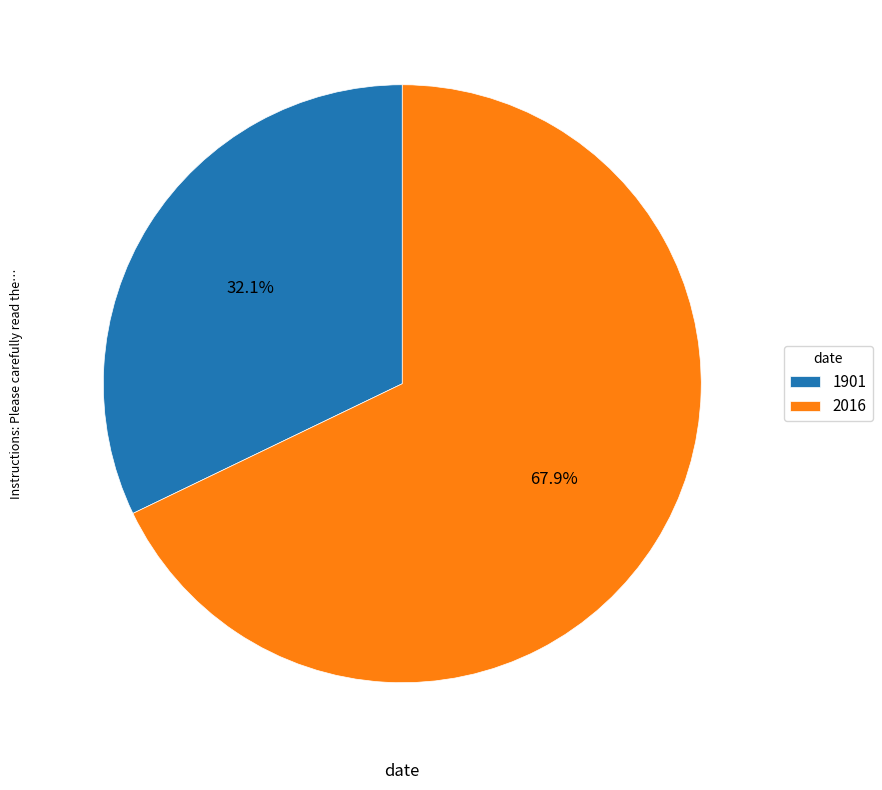

Does 2016 account for over 50% of the chart?

Yes